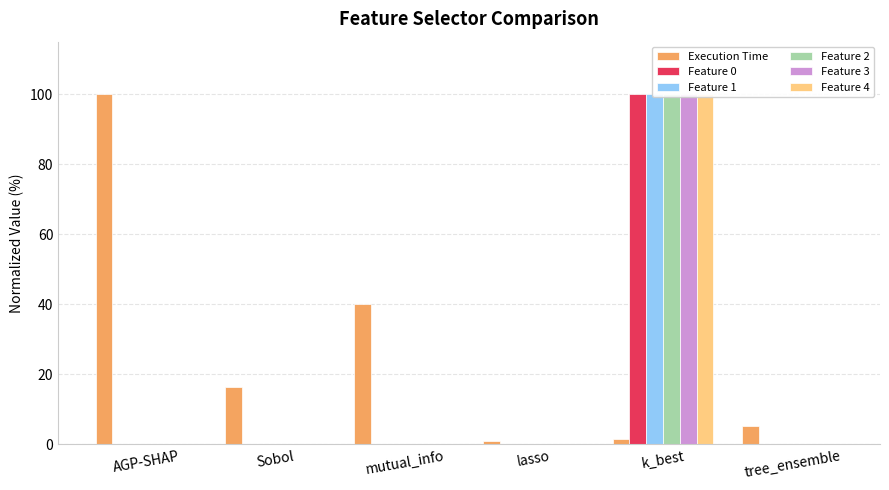

At which category is the sum across all series the highest?

k_best